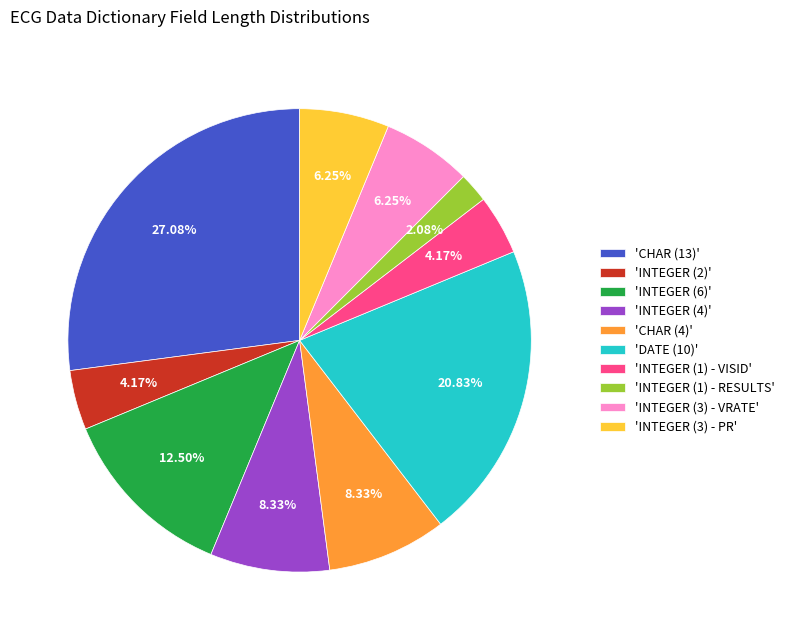

Is there a majority slice in this chart?

No